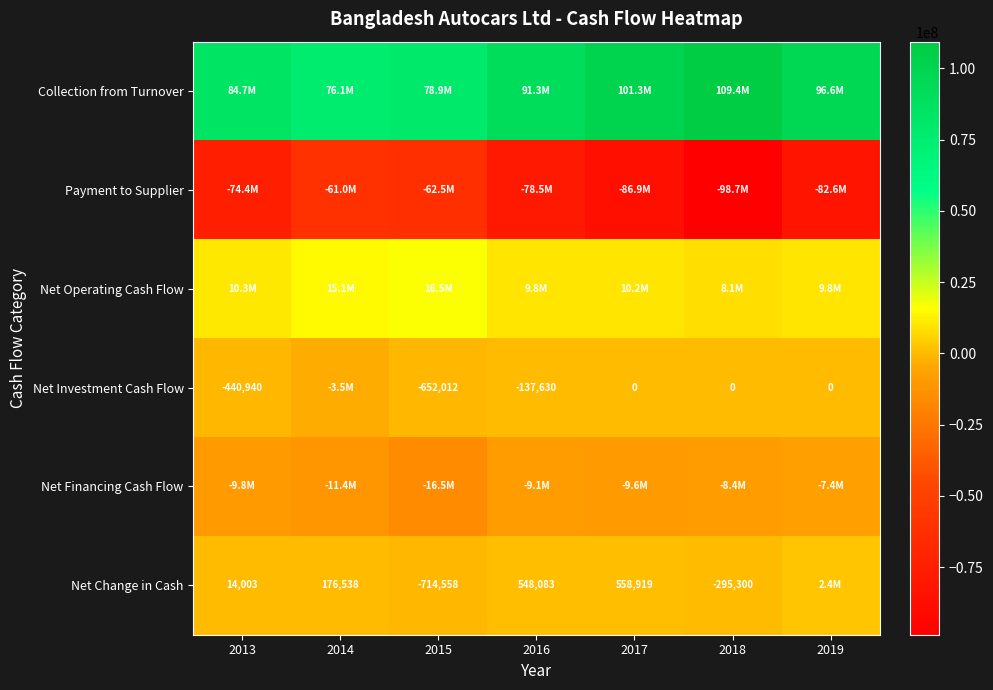

What is the minimum value shown in the chart?

-98701121